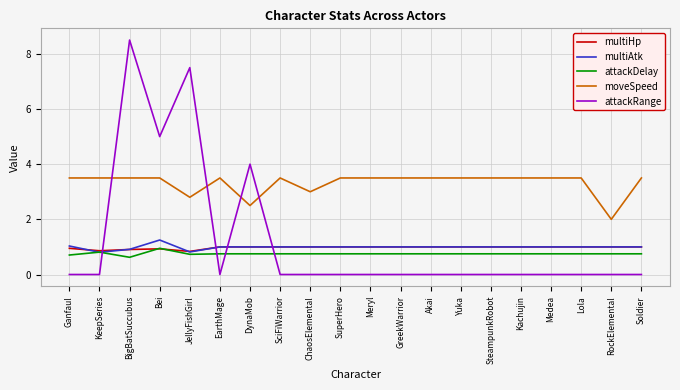

Is the value of multiAtk at Yuka greater than the value of moveSpeed at Akai?

No